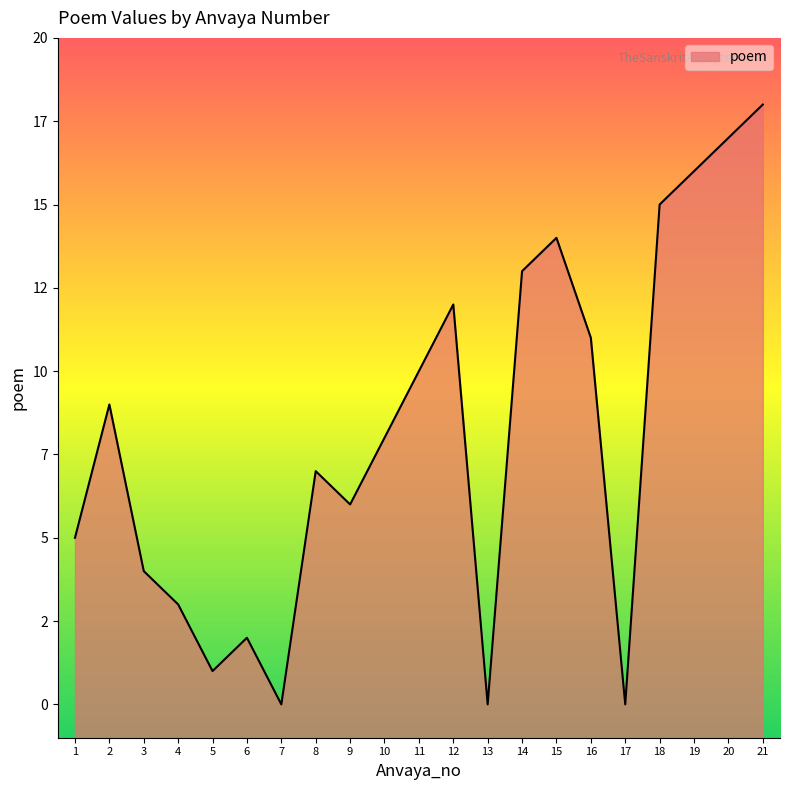

What value does the data have at 15?

14